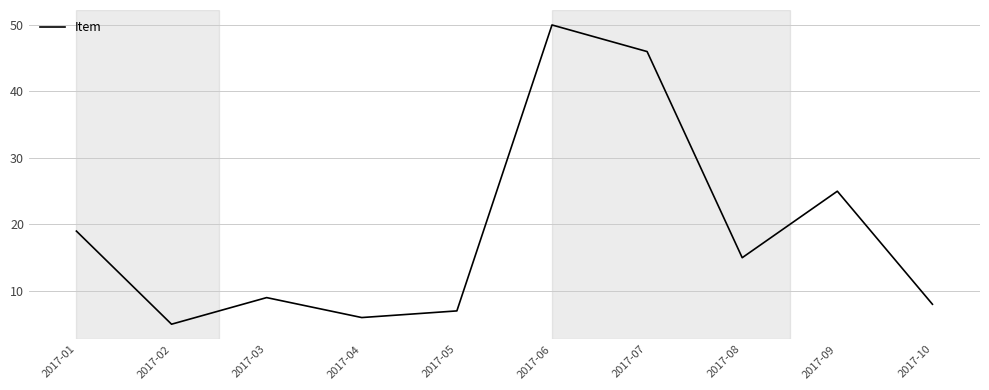

What is the sum of all values?

190